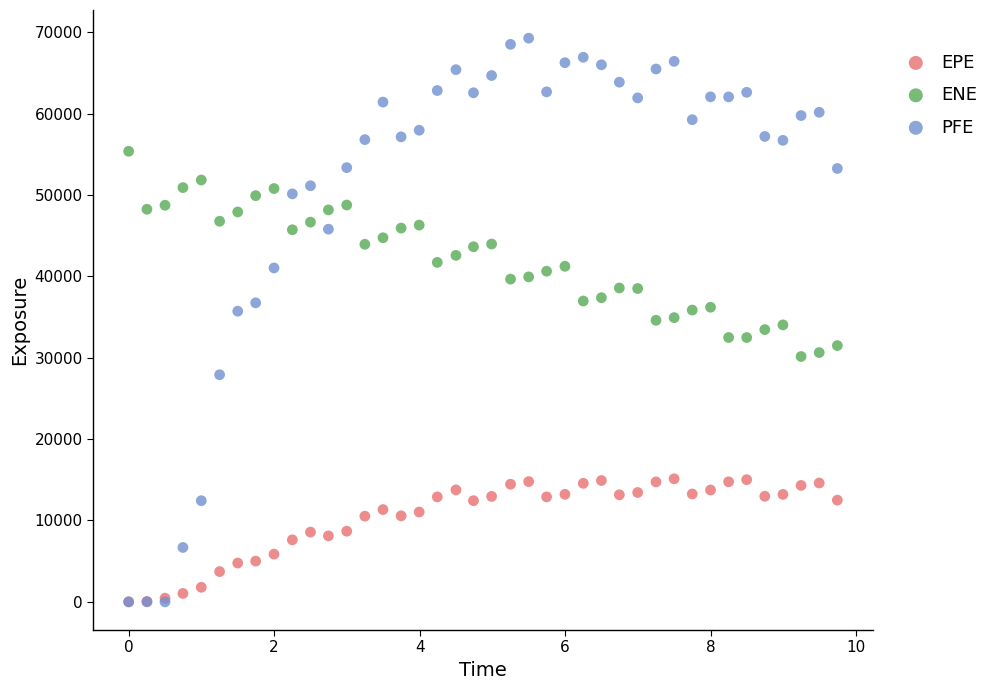

What are all the series names shown in the legend?

EPE, ENE, PFE